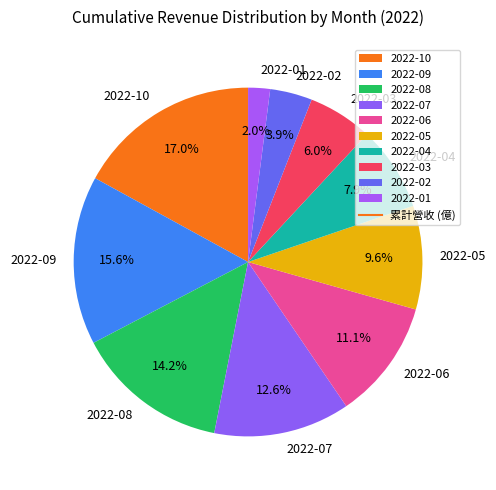

Is there a majority slice in this chart?

No